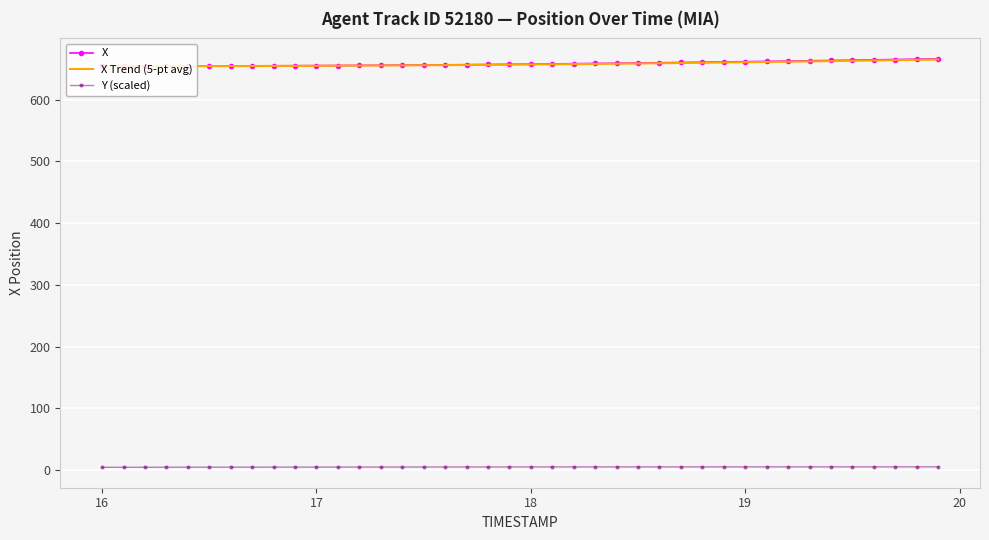

What is the minimum value for X Trend (5-pt avg)?

654.4